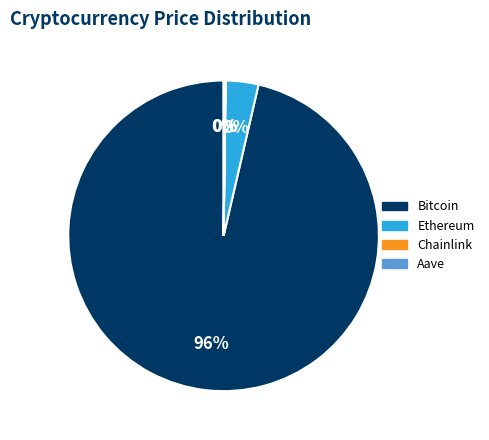

True or false: Bitcoin accounts for 96% of the total.

True